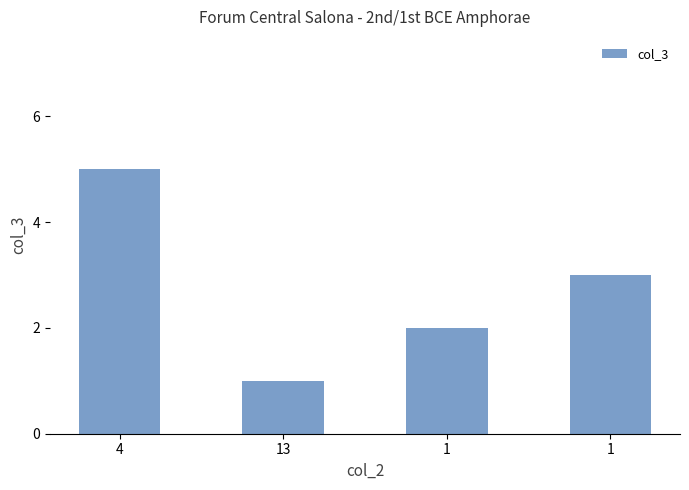

What is the greatest value displayed?

5